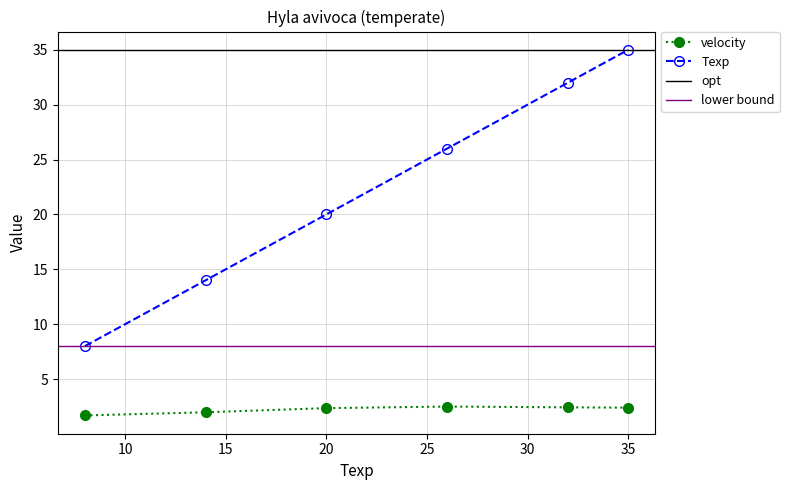

Is the value of velocity at 20 greater than the value of Texp at 20?

No